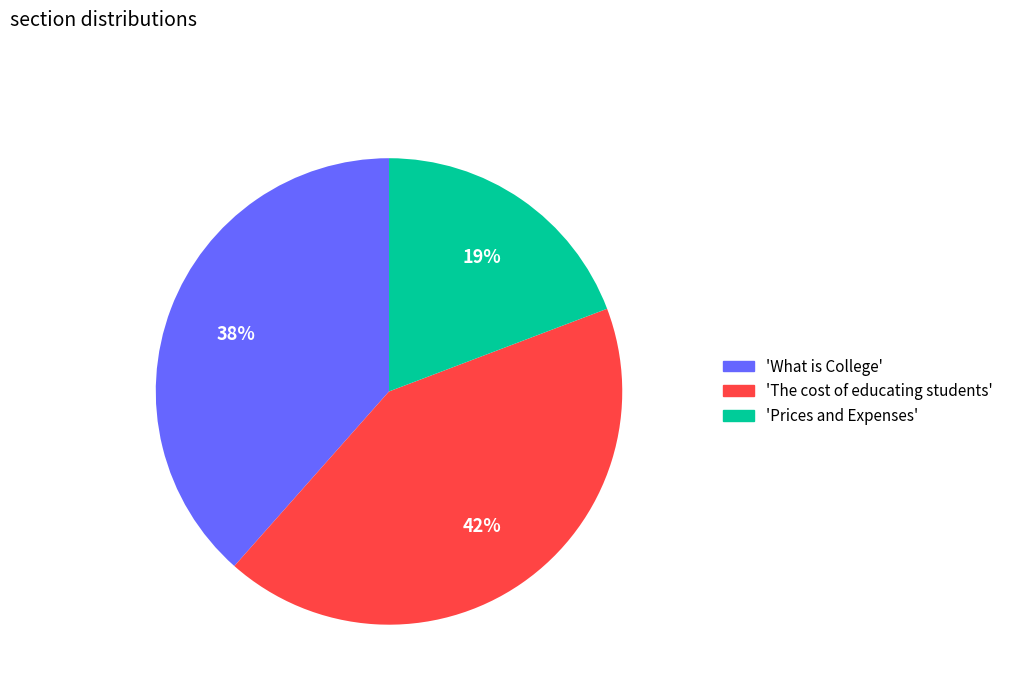

Rank the categories by value from highest to lowest.

'The cost of educating students', 'What is College', 'Prices and Expenses'